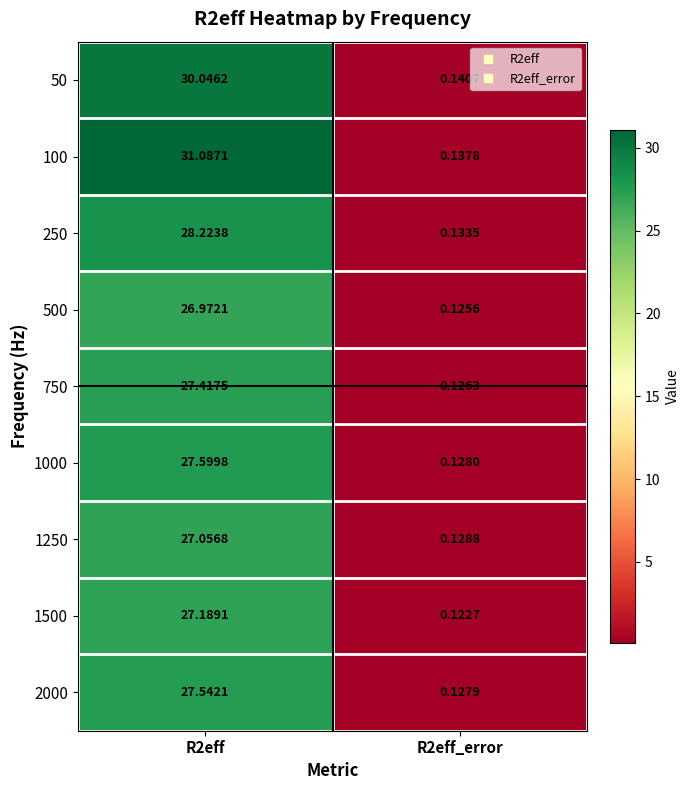

At which category is the sum across all series the highest?

R2eff